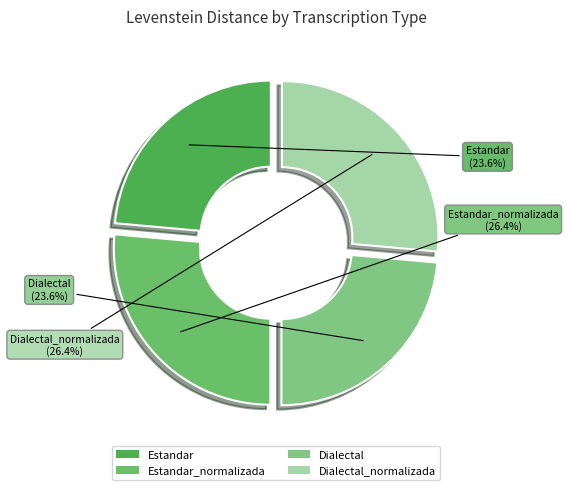

To the nearest percent, what portion does Estandar_normalizada represent?

26%